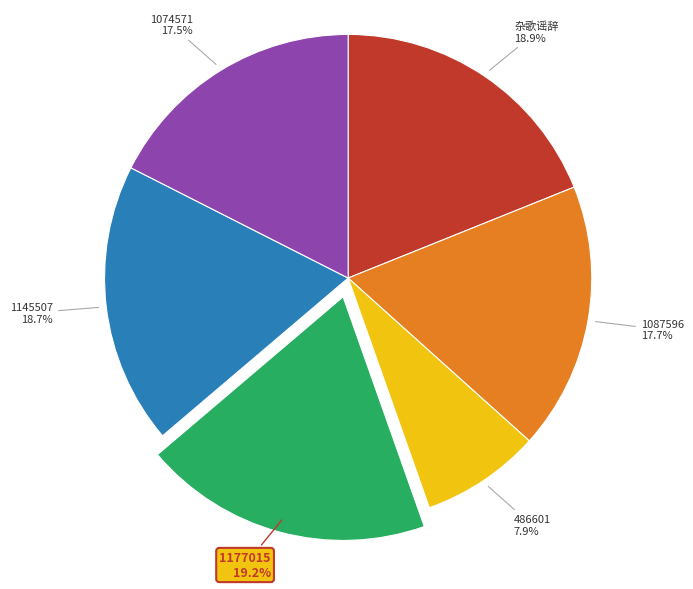

What is the ratio of the value at 1145507 to the value at 486601?

2.4